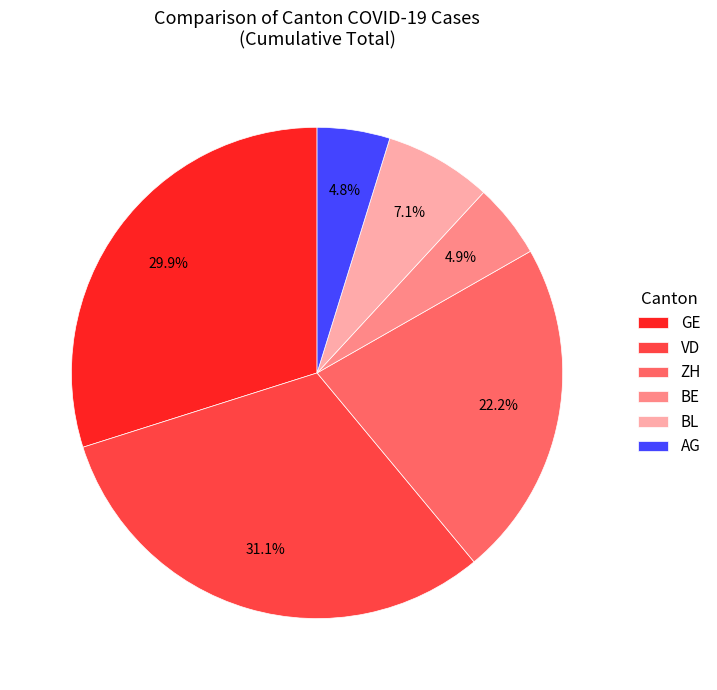

Which category has the biggest portion of the pie?

VD